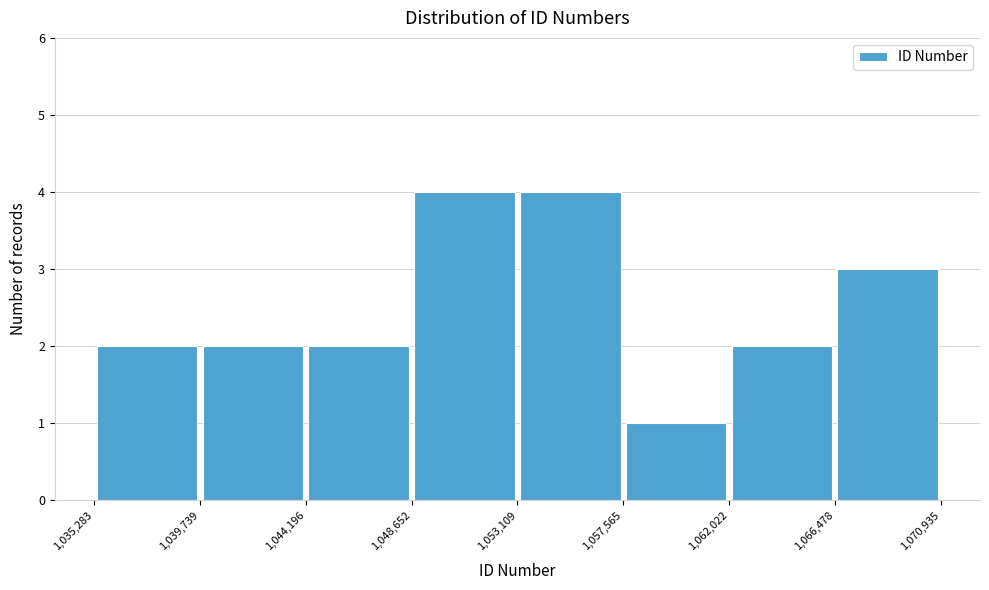

How tall is the bar that spans 1,053,109 to 1,057,565 on the x-axis? The values are not printed on the chart, so give them approximately, as read against the axis.

4